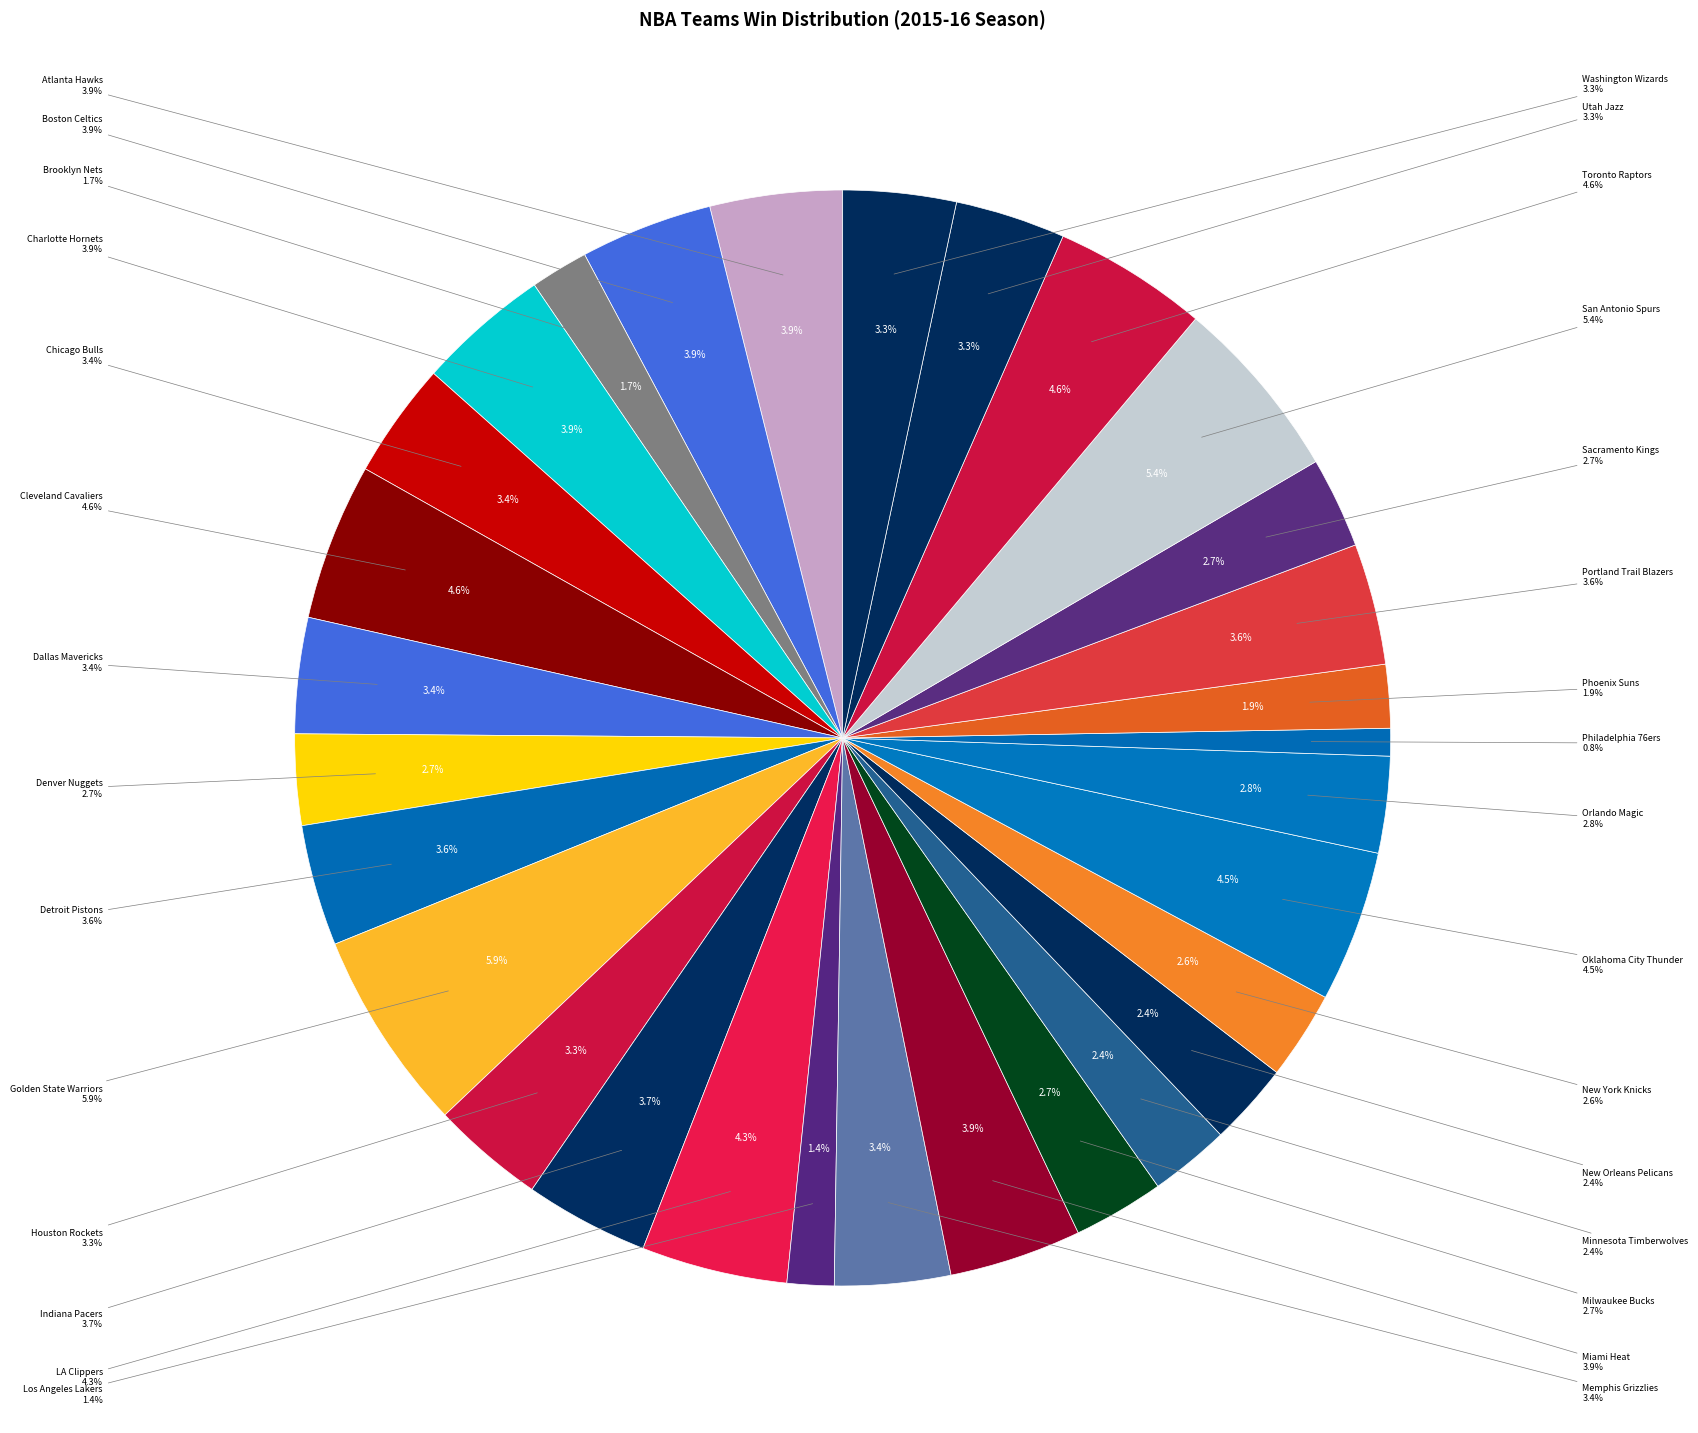

How many slices are in this pie chart?

30